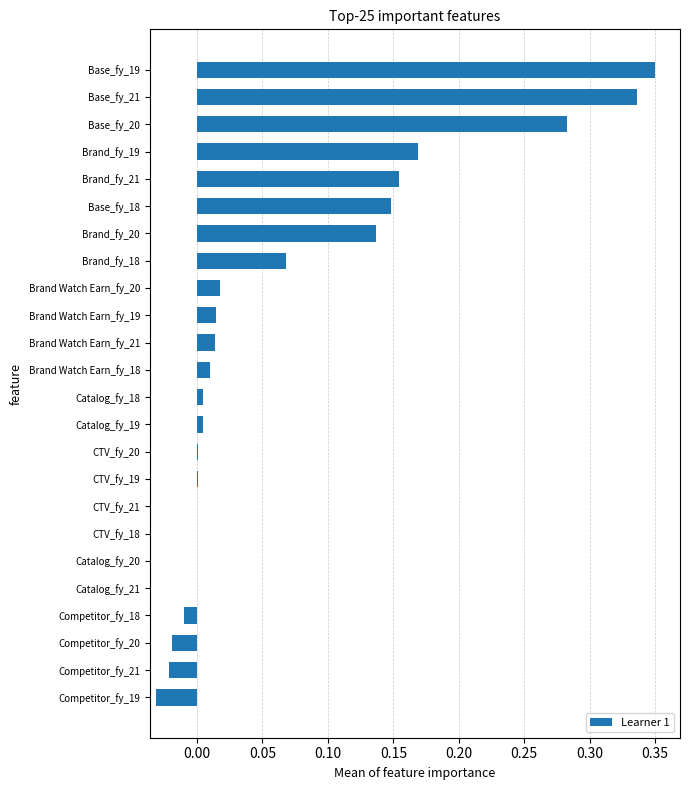

How many series are shown in this chart?

1